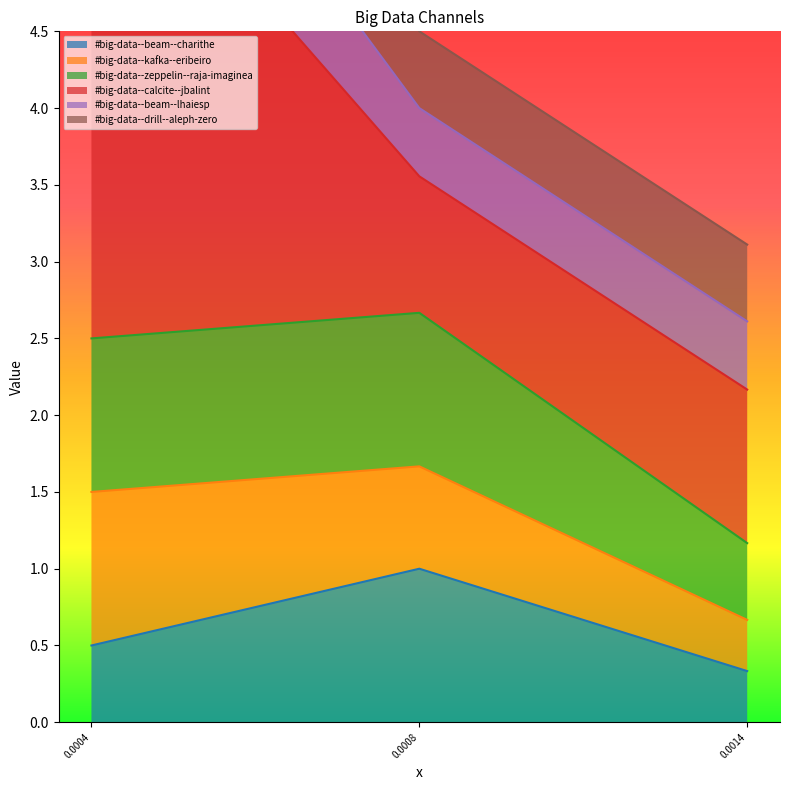

Rank the series by their maximum value, from highest to lowest.

#big-data--drill--aleph-zero, #big-data--beam--lhaiesp, #big-data--calcite--jbalint, #big-data--zeppelin--raja-imaginea, #big-data--kafka--eribeiro, #big-data--beam--charithe